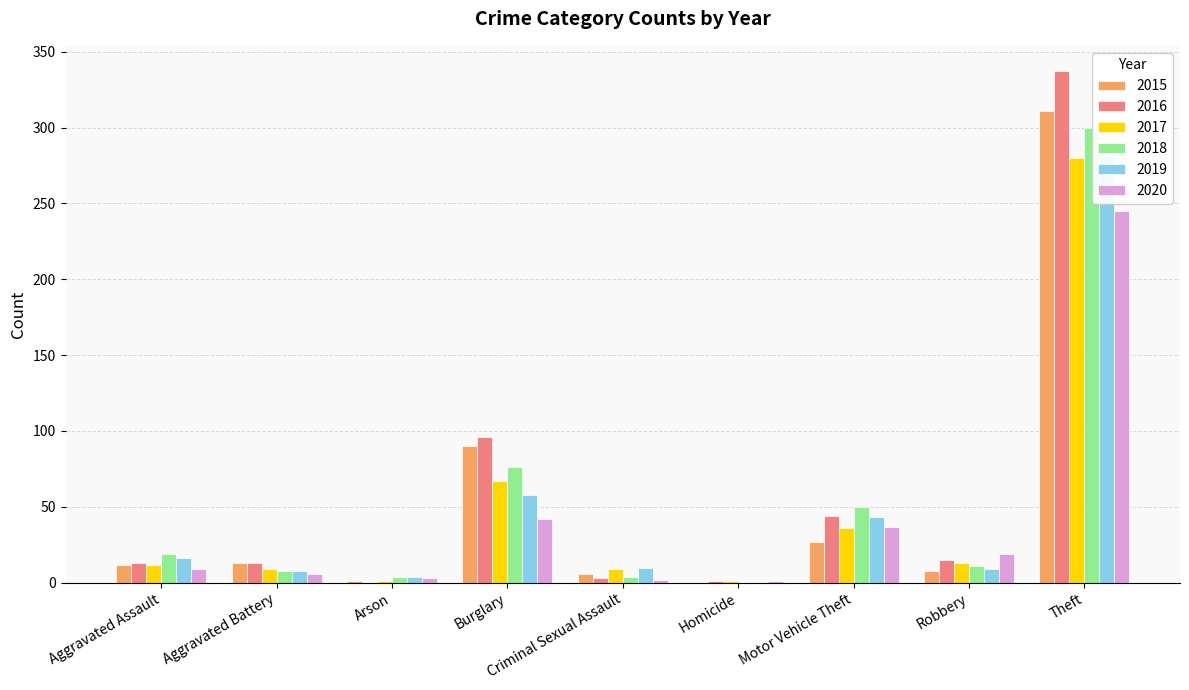

List the labels in order of 2015 value, smallest first.

Homicide, Arson, Criminal Sexual Assault, Robbery, Aggravated Assault, Aggravated Battery, Motor Vehicle Theft, Burglary, Theft